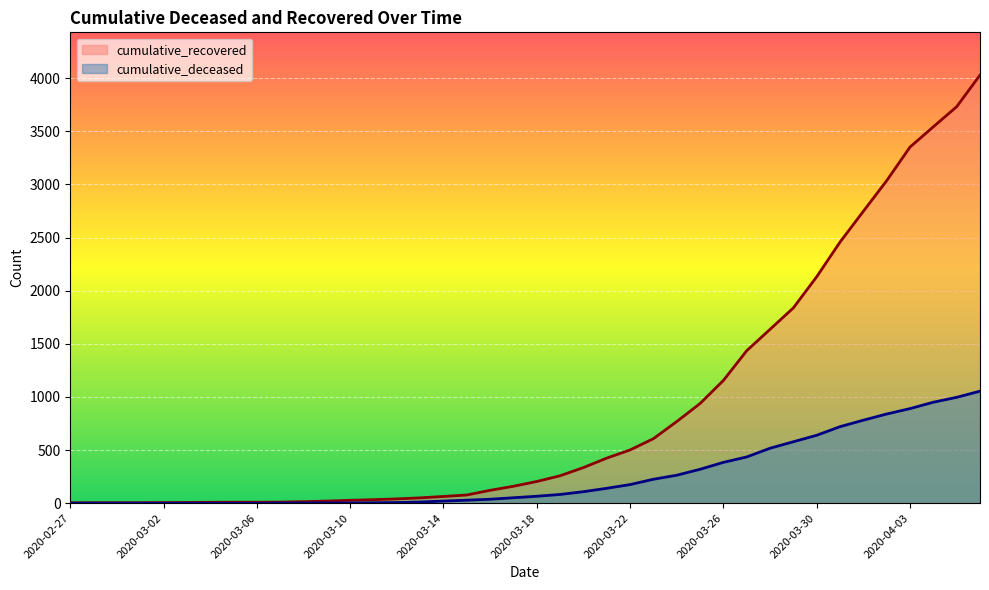

How many lines are shown in the chart?

2